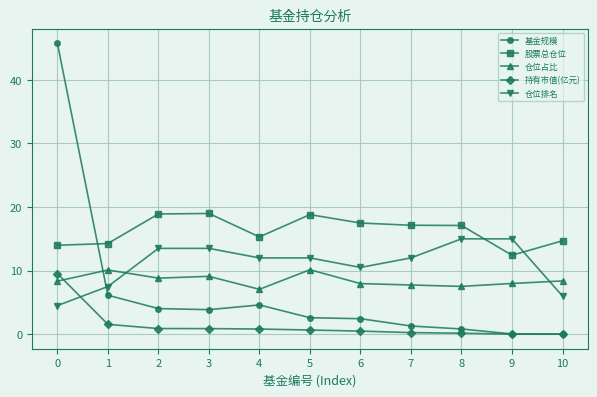

True or false: 股票总仓位 and 基金规模 cross at least once.

True